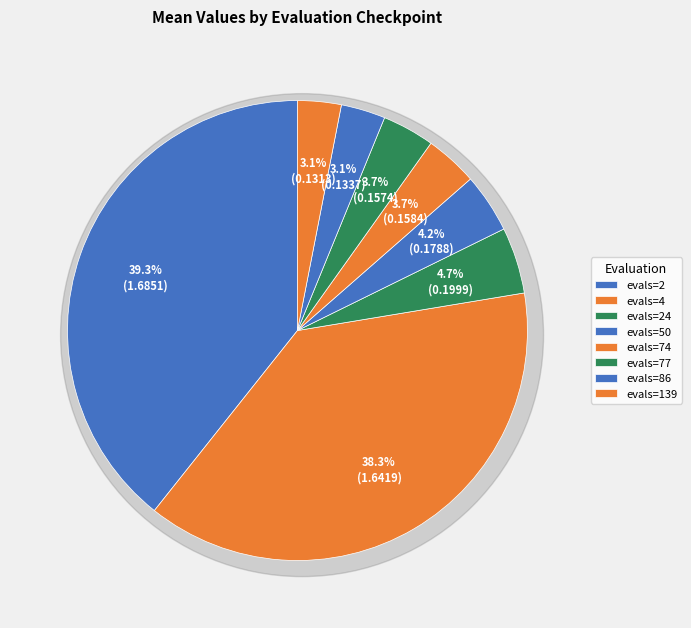

Does evals=24 account for over 50% of the chart?

No